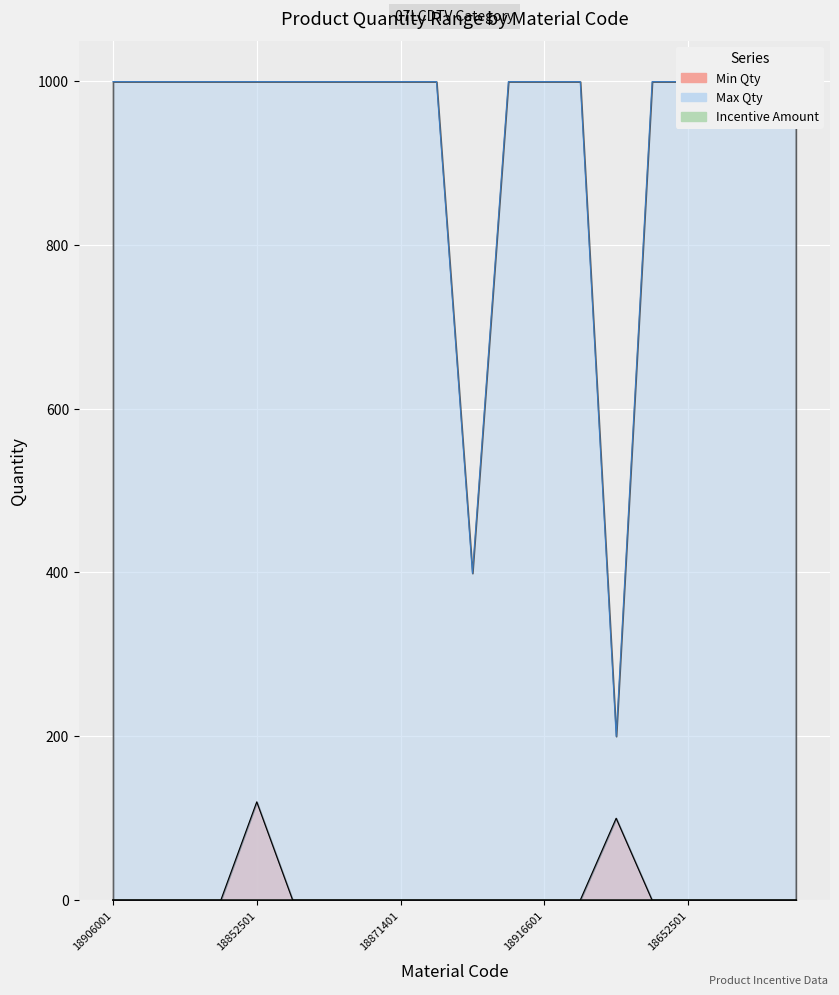

Which has a higher value, 18740801 or 18728801?

18740801